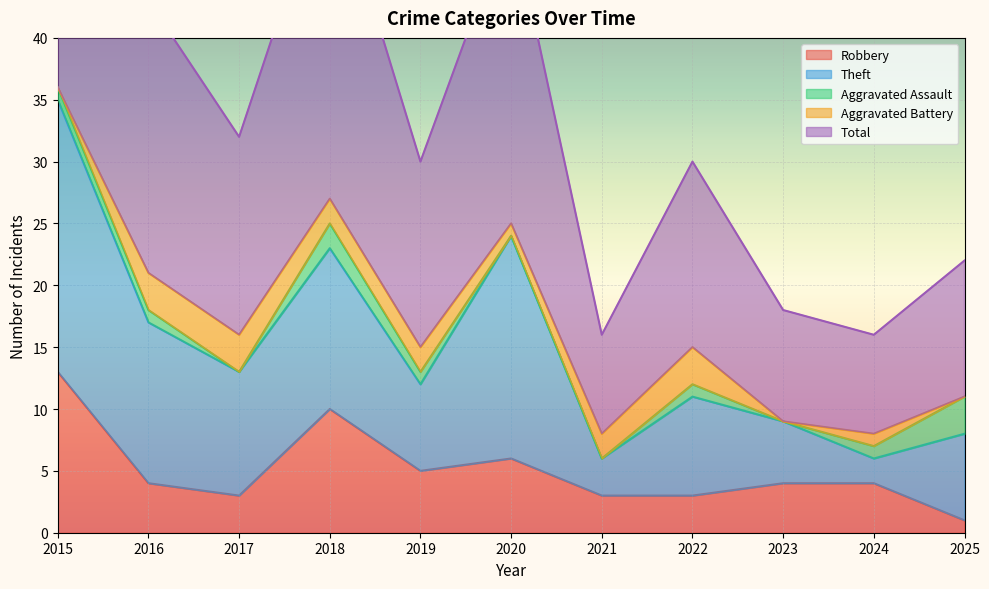

At 2019, list the series in order from largest to smallest.

Total, Theft, Robbery, Aggravated Battery, Aggravated Assault